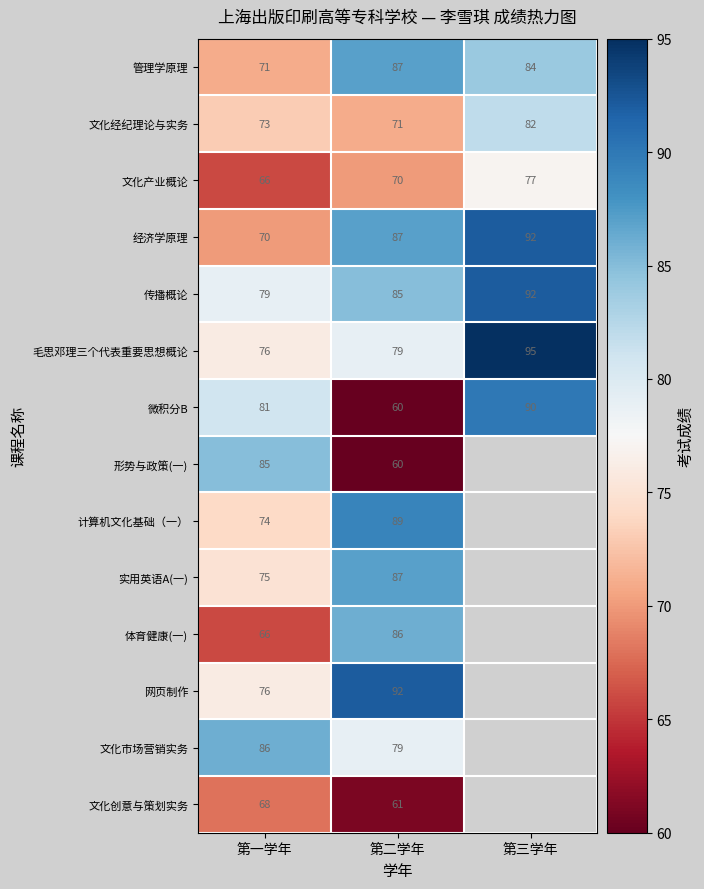

Which category has the highest value across all series?

第三学年